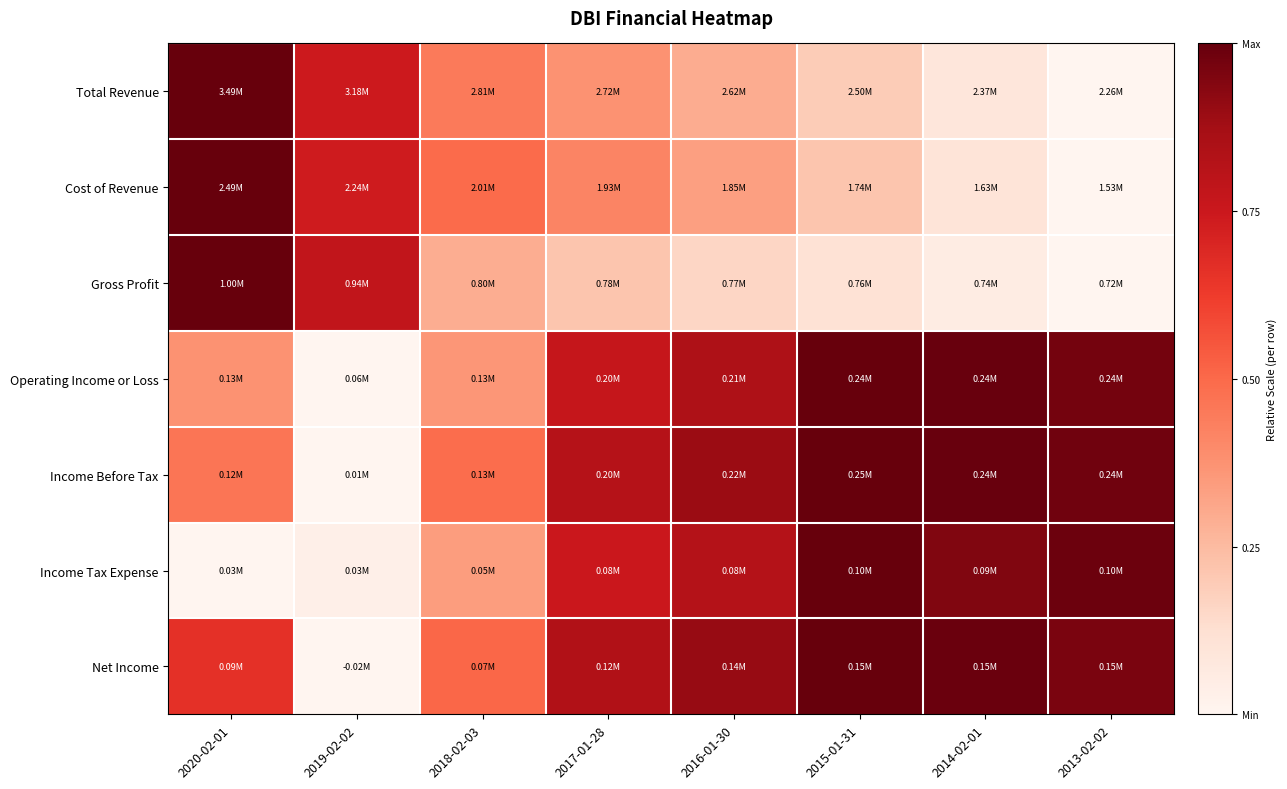

Reading right to left, extract all data points from this chart.

Total Revenue: 2013-02-02=0.0	2014-02-01=0.1	2015-01-31=0.2	2016-01-30=0.3	2017-01-28=0.4	2018-02-03=0.4	2019-02-02=0.7	2020-02-01=1.0
Cost of Revenue: 2013-02-02=0.0	2014-02-01=0.1	2015-01-31=0.2	2016-01-30=0.3	2017-01-28=0.4	2018-02-03=0.5	2019-02-02=0.7	2020-02-01=1.0
Gross Profit: 2013-02-02=0.0	2014-02-01=0.1	2015-01-31=0.1	2016-01-30=0.2	2017-01-28=0.2	2018-02-03=0.3	2019-02-02=0.8	2020-02-01=1.0
Operating Income or Loss: 2013-02-02=1.0	2014-02-01=1.0	2015-01-31=1.0	2016-01-30=0.8	2017-01-28=0.8	2018-02-03=0.4	2019-02-02=0.0	2020-02-01=0.4
Income Before Tax: 2013-02-02=1.0	2014-02-01=1.0	2015-01-31=1.0	2016-01-30=0.9	2017-01-28=0.8	2018-02-03=0.5	2019-02-02=0.0	2020-02-01=0.5
Income Tax Expense: 2013-02-02=1.0	2014-02-01=0.9	2015-01-31=1.0	2016-01-30=0.8	2017-01-28=0.8	2018-02-03=0.3	2019-02-02=0.0	2020-02-01=0.0
Net Income: 2013-02-02=1.0	2014-02-01=1.0	2015-01-31=1.0	2016-01-30=0.9	2017-01-28=0.8	2018-02-03=0.5	2019-02-02=0.0	2020-02-01=0.7